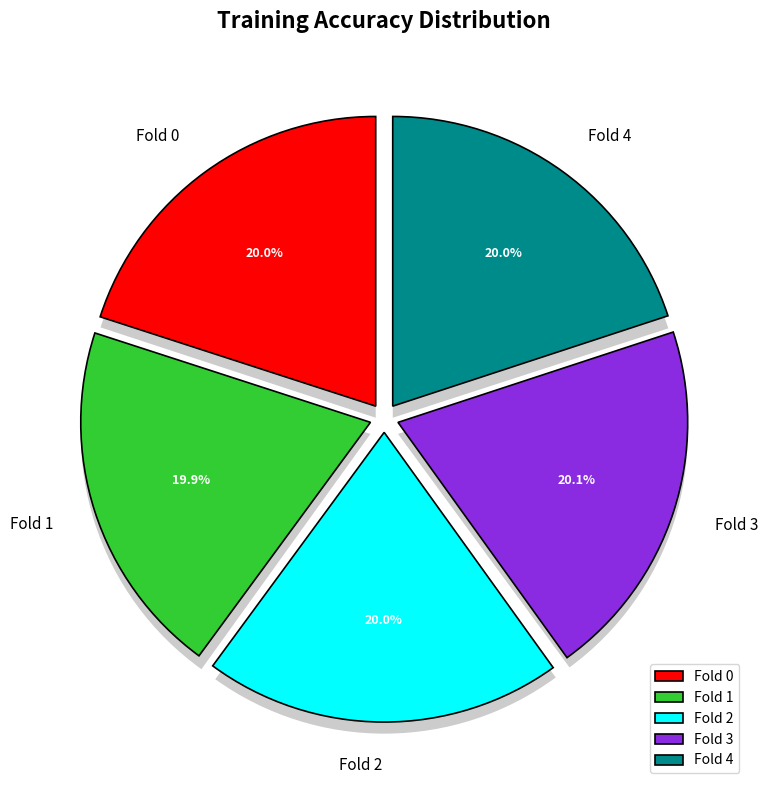

Combined, do Fold 0 and Fold 4 account for over 50%?

No